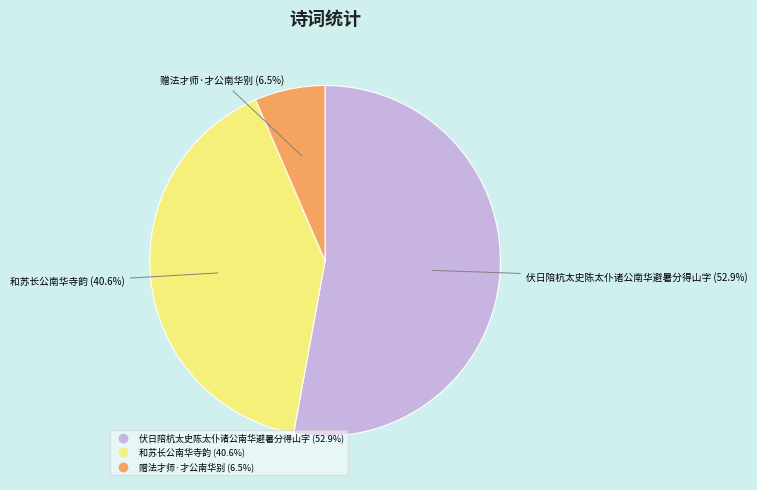

Is it true that 赠法才师·才公南华别 is 13% of the pie?

False